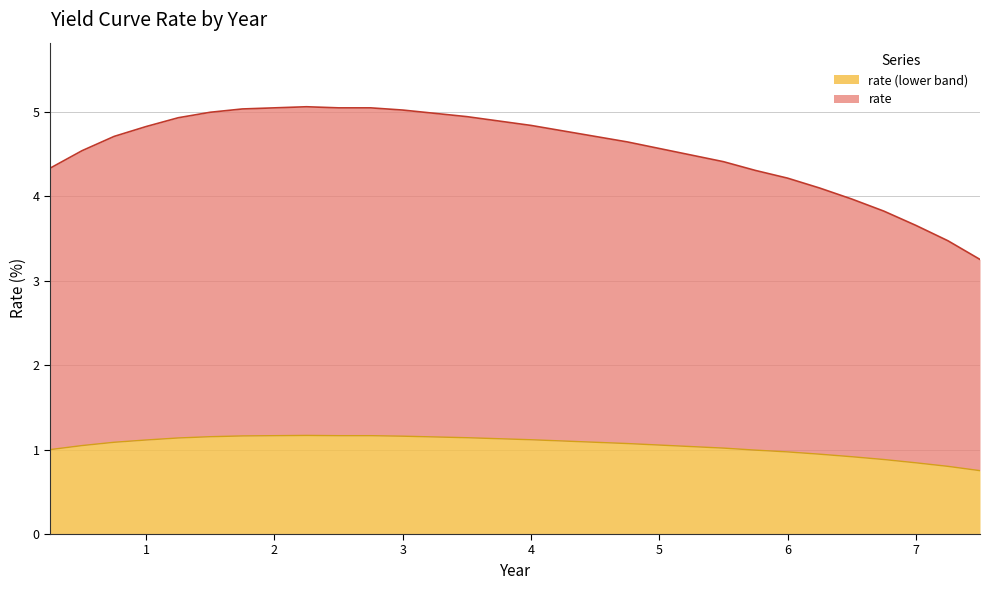

The chart shows a value of 4.9 at 3.75. True or false?

True